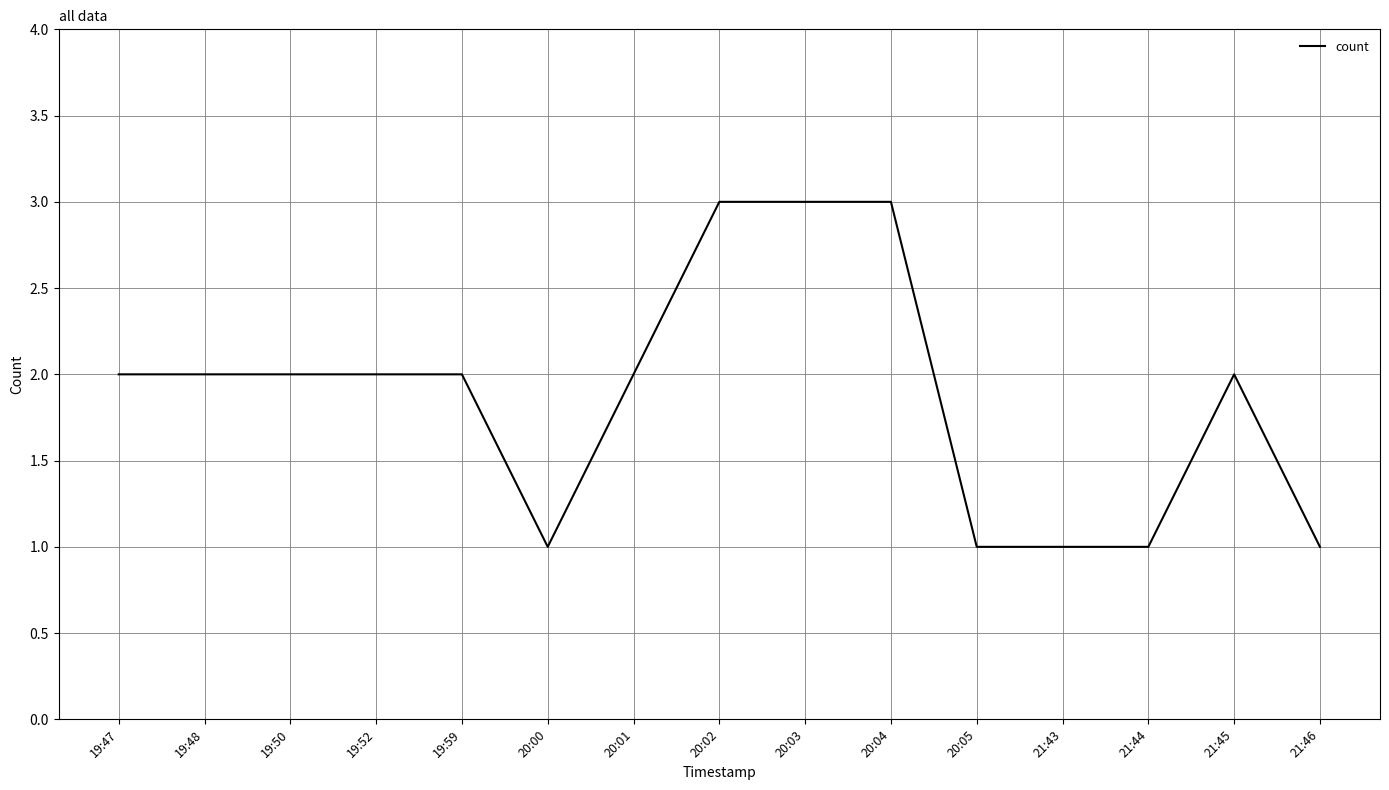

What is the maximum value shown in the chart?

3